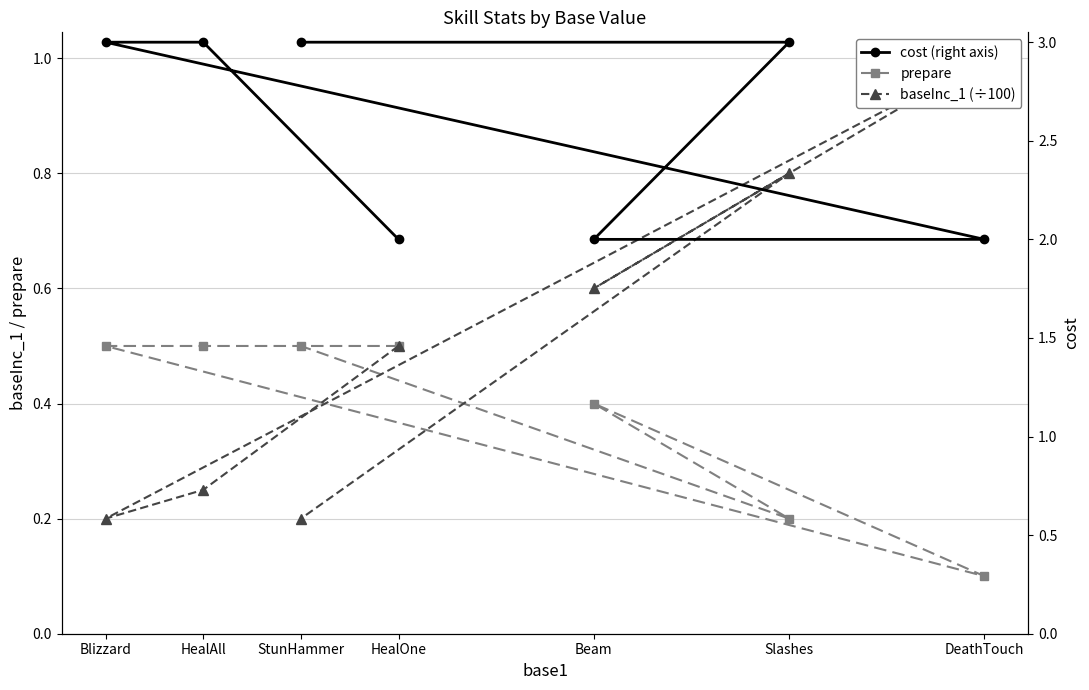

What is the sum of all cost (right axis) values?

18.0